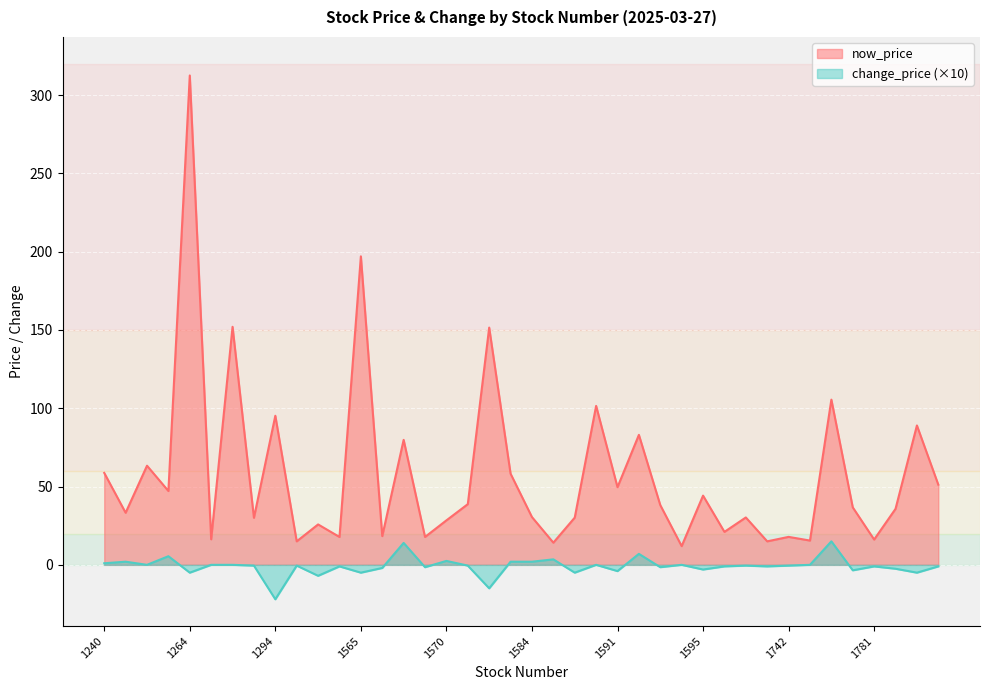

What is the value of the change_price point at the 11th from the left?

-7.0